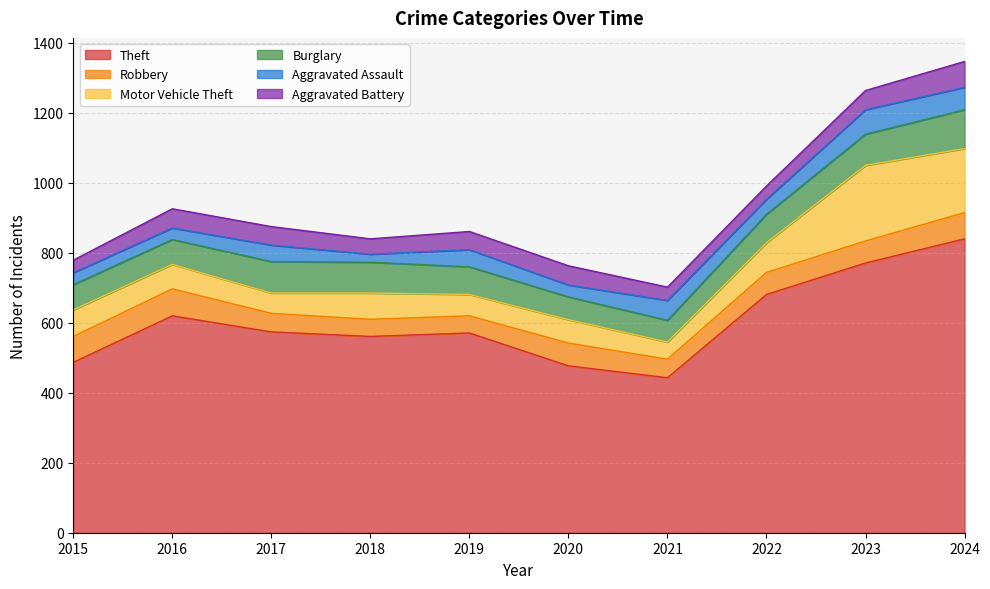

How many data points does each series have?

10